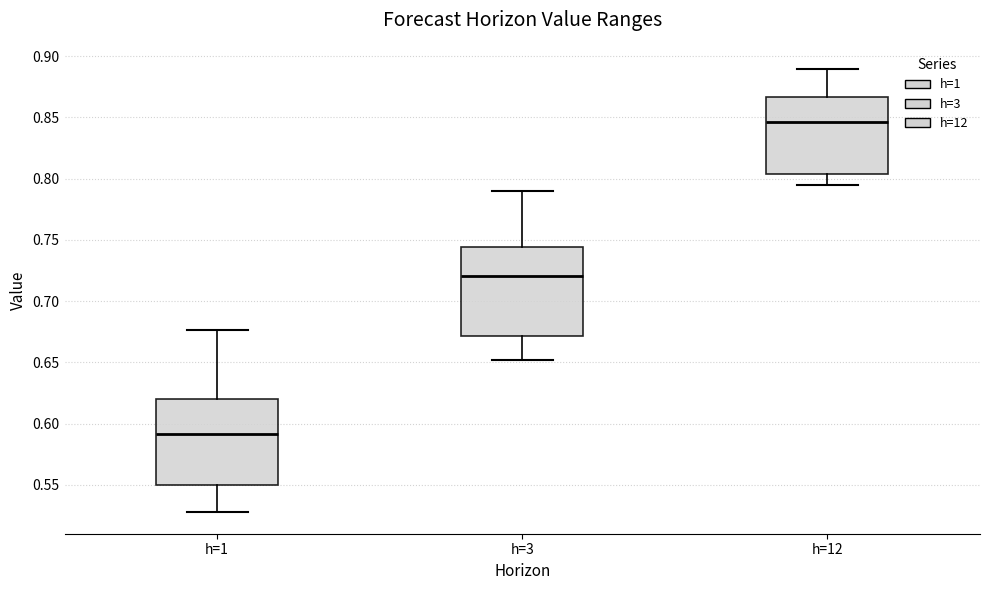

Which box has the lowest median line?

h=1